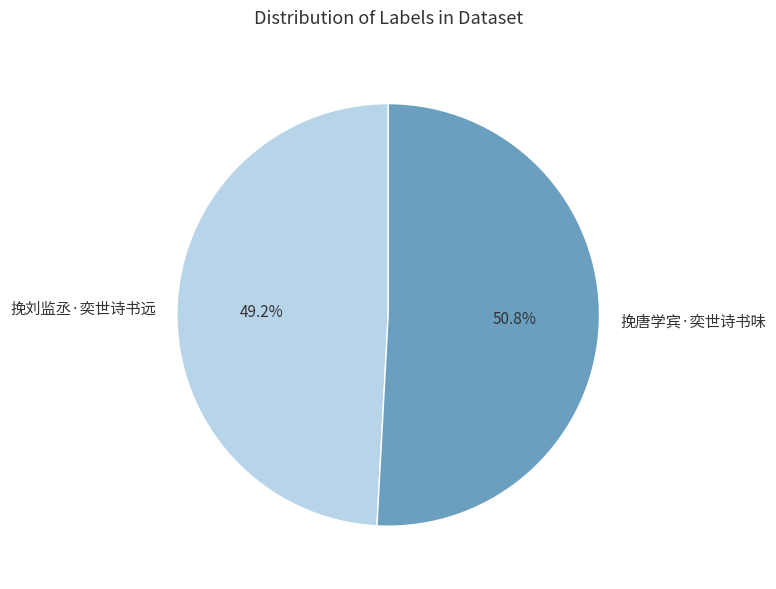

Combined, what portion of the pie is 挽唐学宾·奕世诗书味 and 挽刘监丞·奕世诗书远?

100.0%